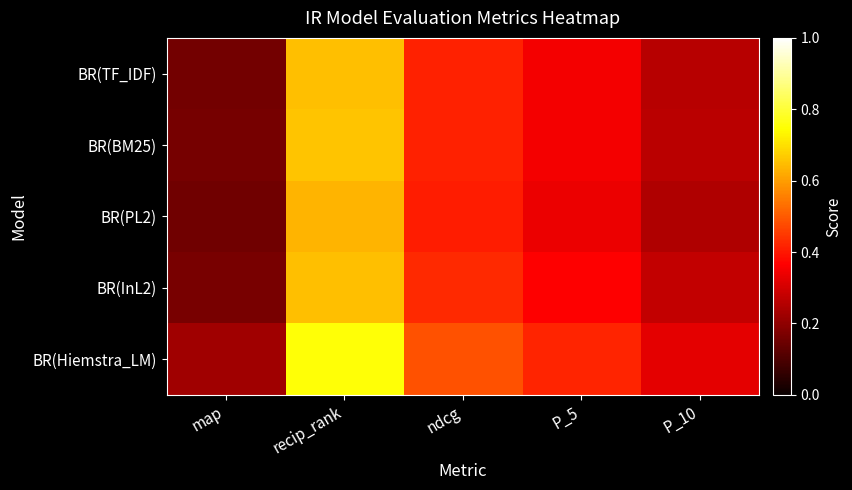

Which series has the largest range (max minus min)?

BR(Hiemstra_LM)